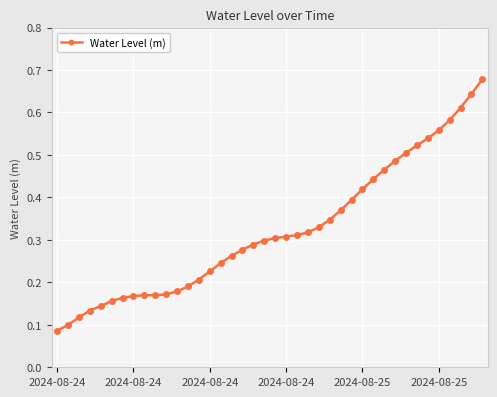

Is this an area chart (filled region under the line)?

No